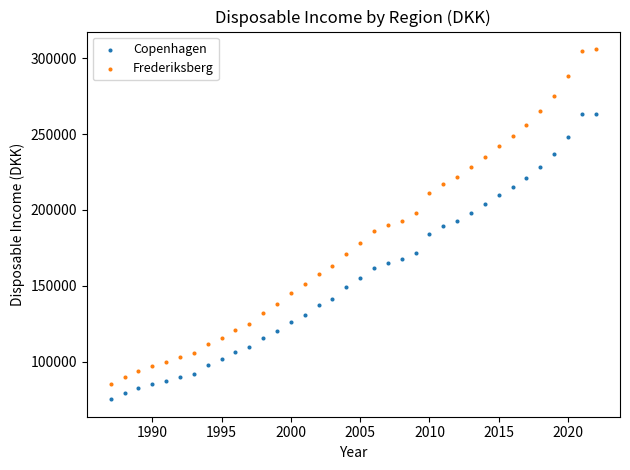

Which series has the widest spread of Y values?

Frederiksberg